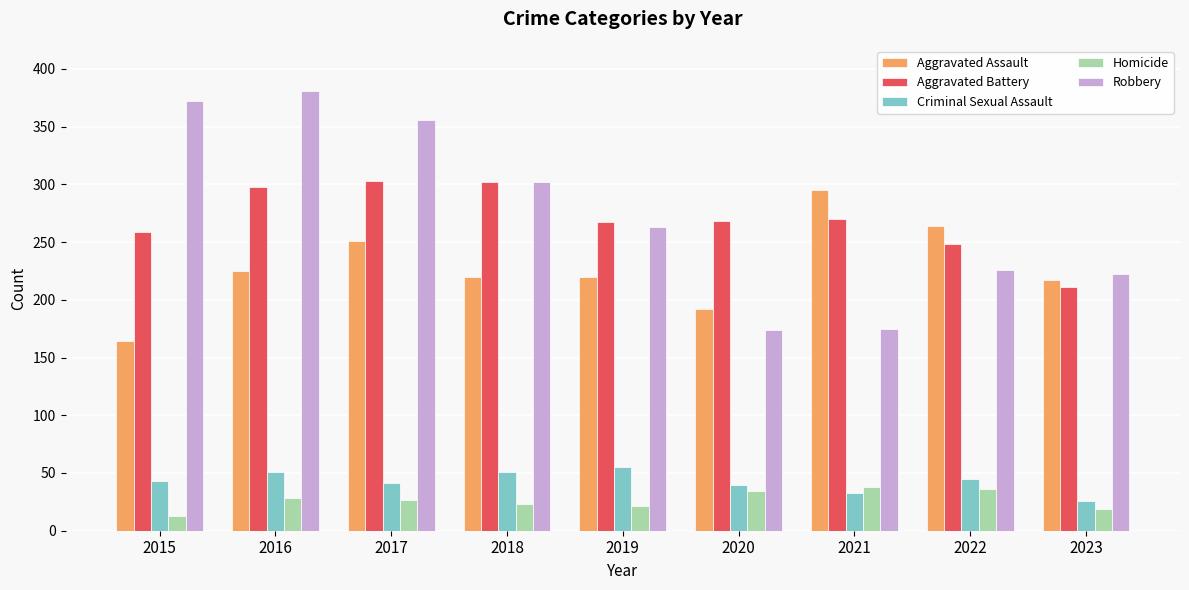

What are all the series names shown in the legend?

Aggravated Assault, Aggravated Battery, Criminal Sexual Assault, Homicide, Robbery